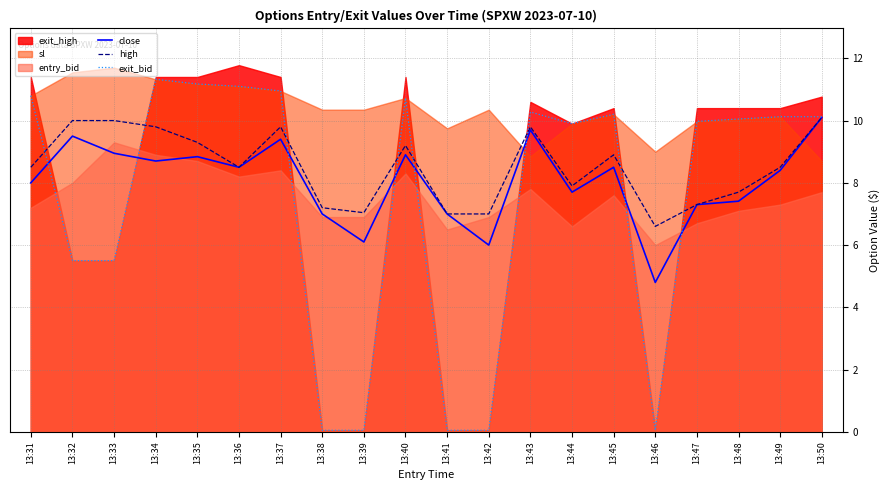

How many interior local peaks does the exit_bid series have?

4